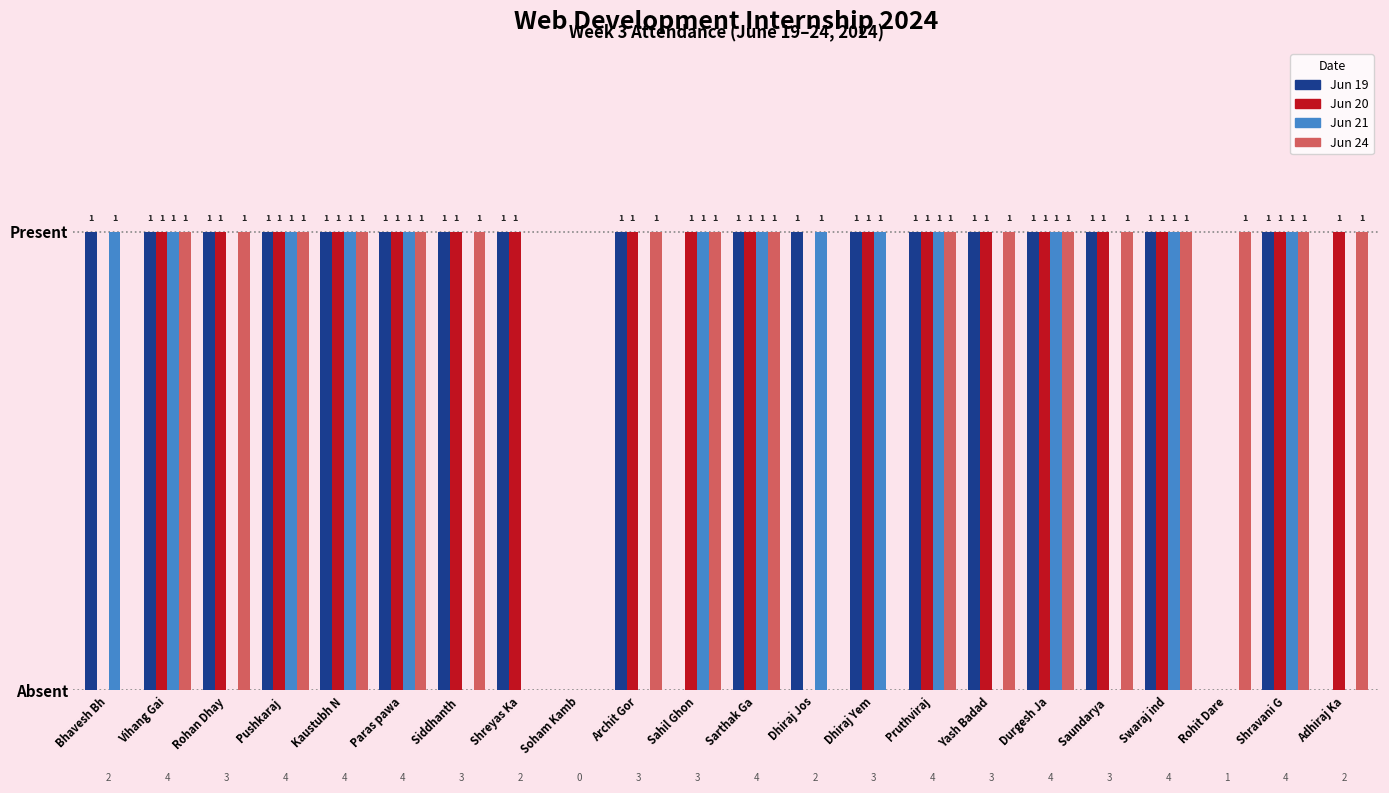

List the labels in order of Jun 19 value, smallest first.

Soham Kamb, Sahil Ghon, Rohit Dare, Adhiraj Ka, Bhavesh Bh, Vihang Gai, Rohan Dhay, Pushkaraj , Kaustubh N, Paras pawa, Siddhanth , Shreyas Ka, Archit Gor, Sarthak Ga, Dhiraj Jos, Dhiraj Yem, Pruthviraj, Yash Badad, Durgesh Ja, Saundarya , Swaraj ind, Shravani G